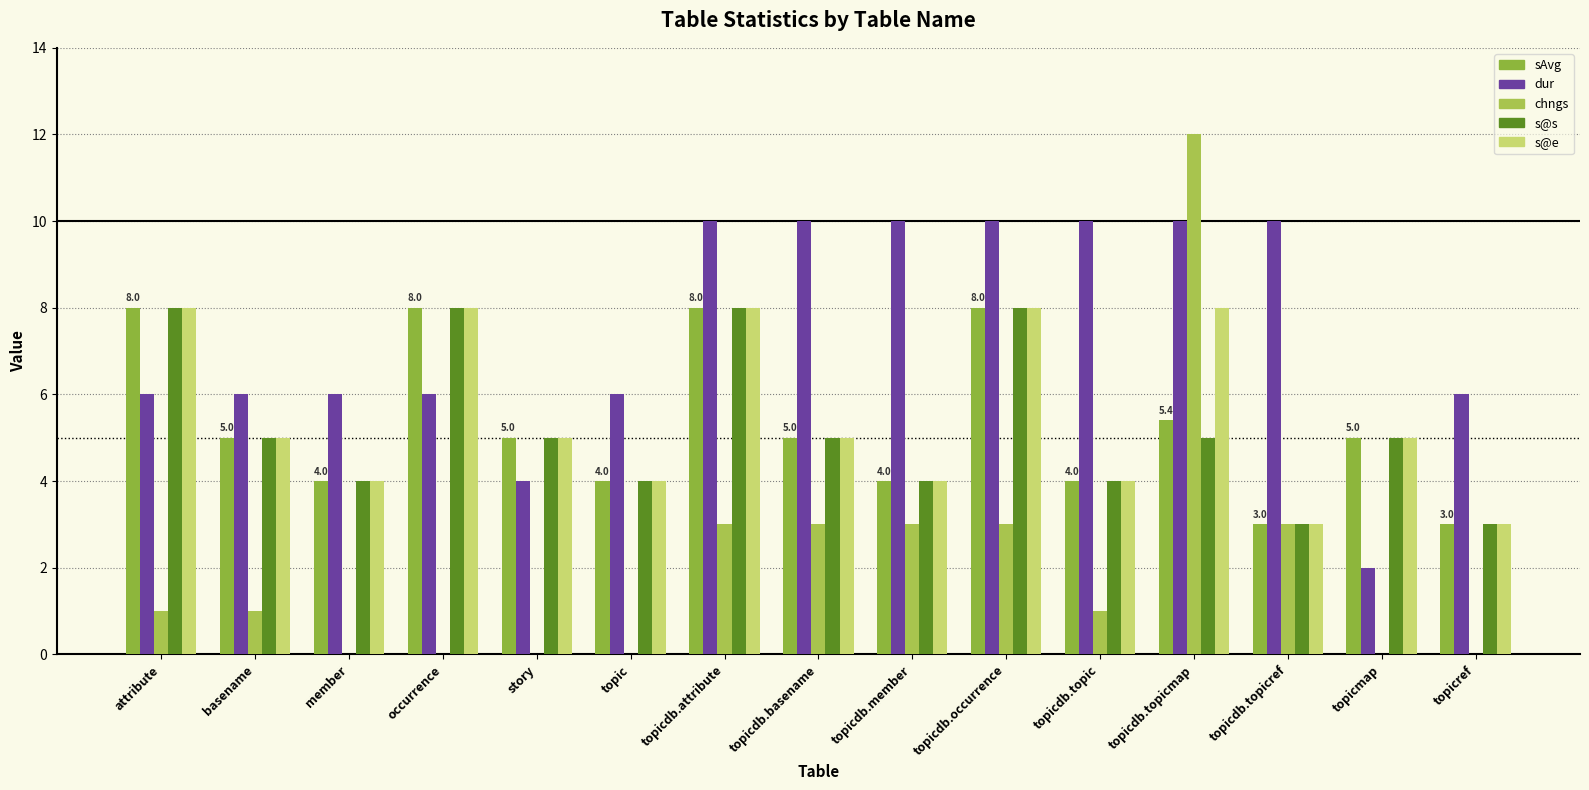

At which label does chngs reach its minimum?

member